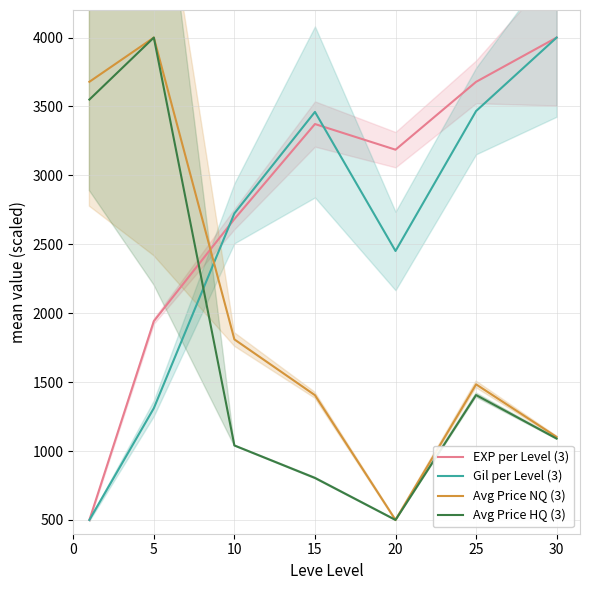

The value of Avg Price NQ (3) at 5 is 4000.0. True or false?

True